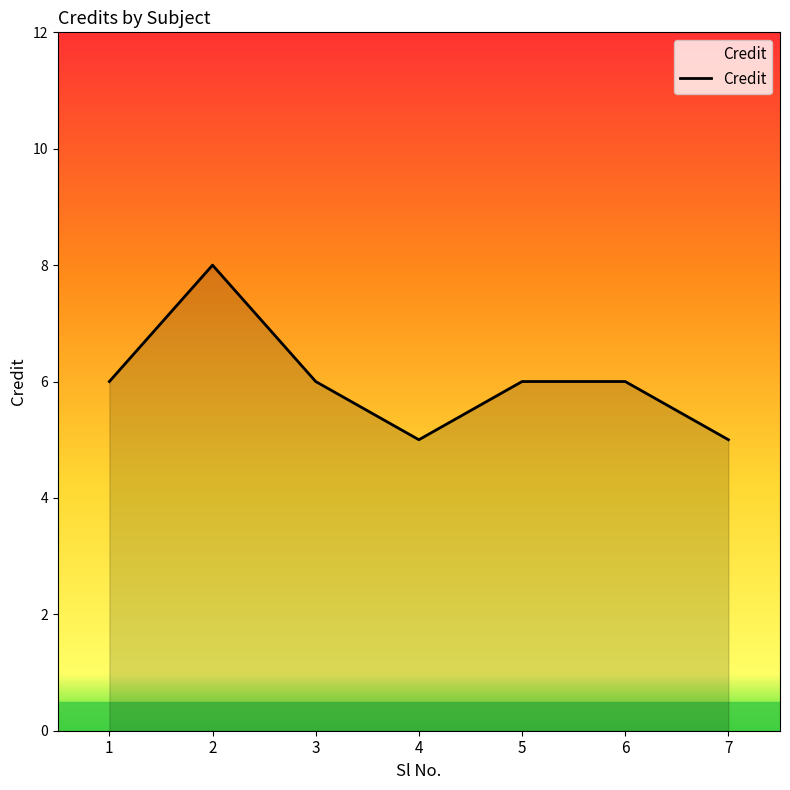

Reading right to left, list all the values displayed in this chart.

7=5	6=6	5=6	4=5	3=6	2=8	1=6